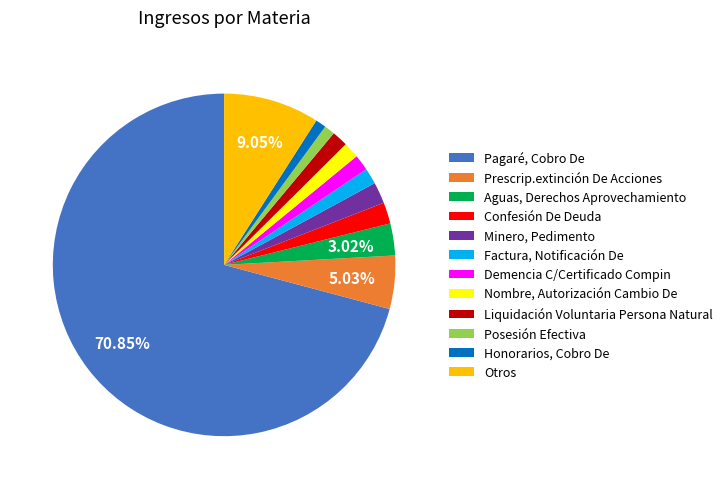

To the nearest percent, what is the difference between the largest and smallest slice percentages?

70%